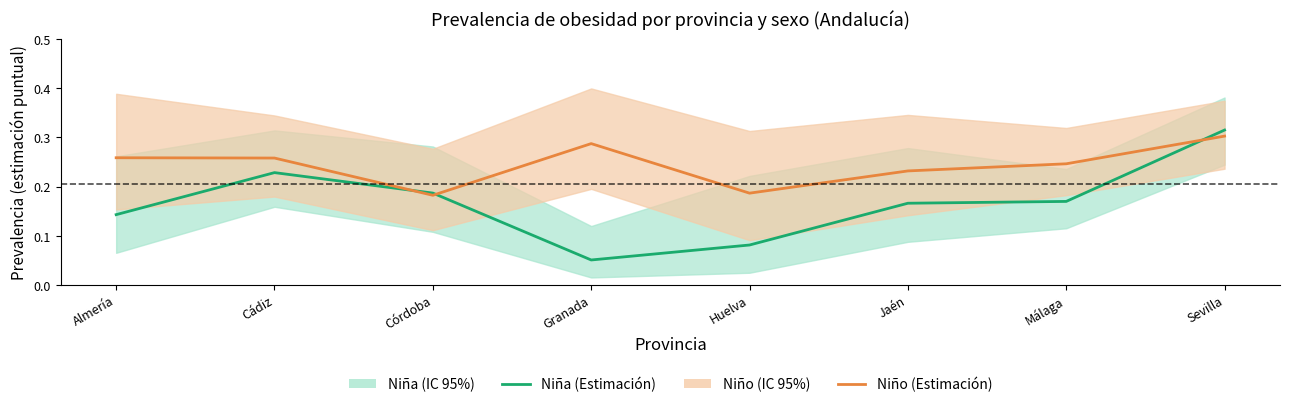

Where is Niña (Estimación) nearest to the value 0?

Granada